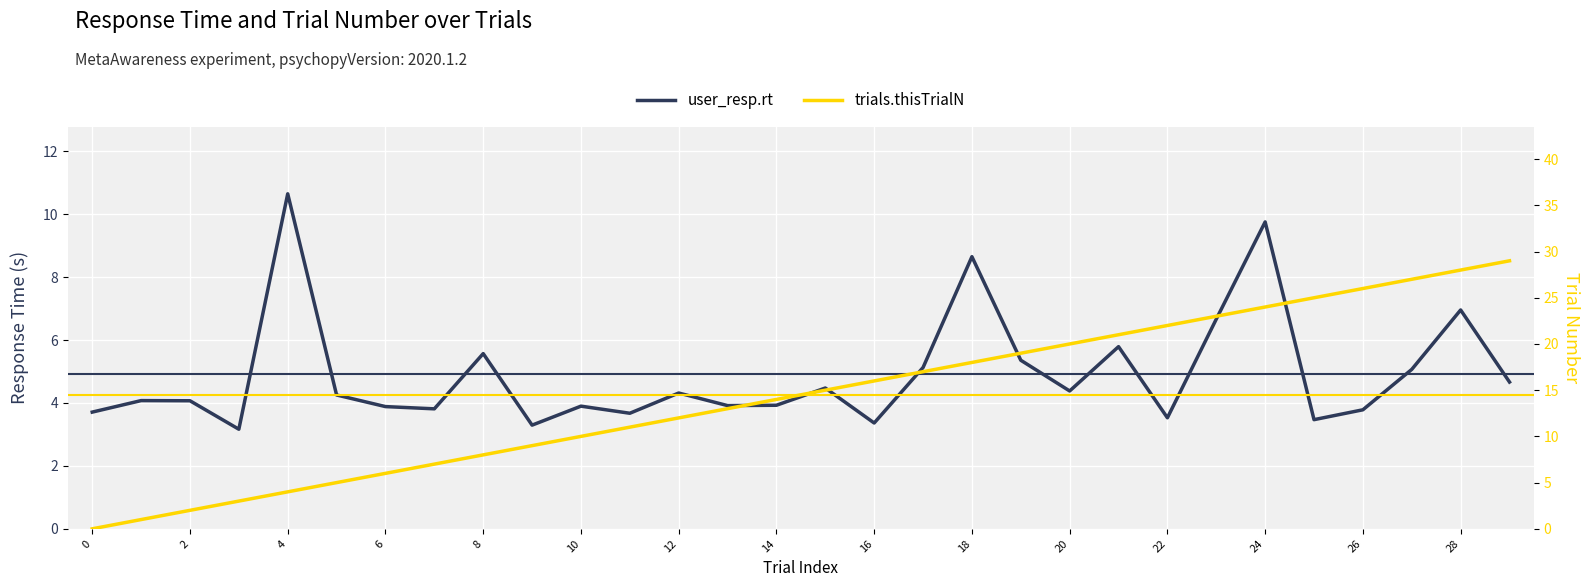

Is the value of user_resp.rt at 24 greater than the value of trials.thisTrialN at 24?

No